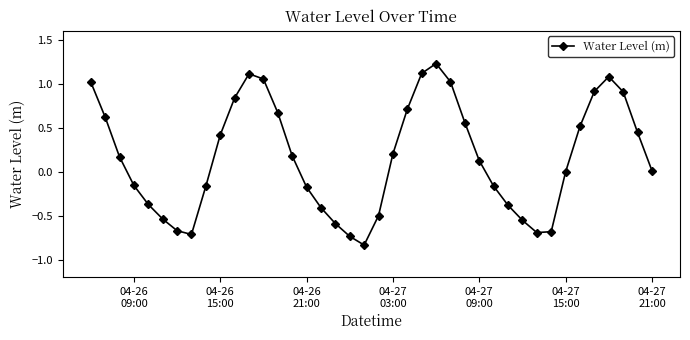

What is the difference between the second highest and minimum values?

2.0